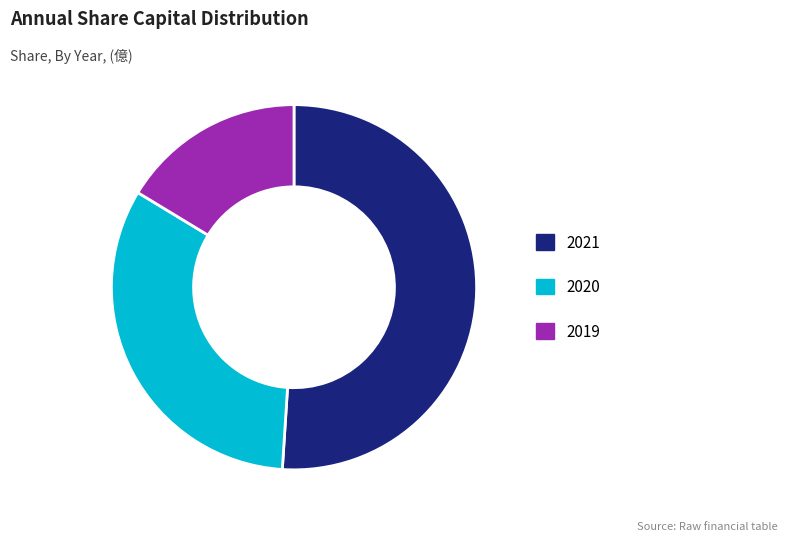

True or false: 2019 accounts for 27% of the total.

False